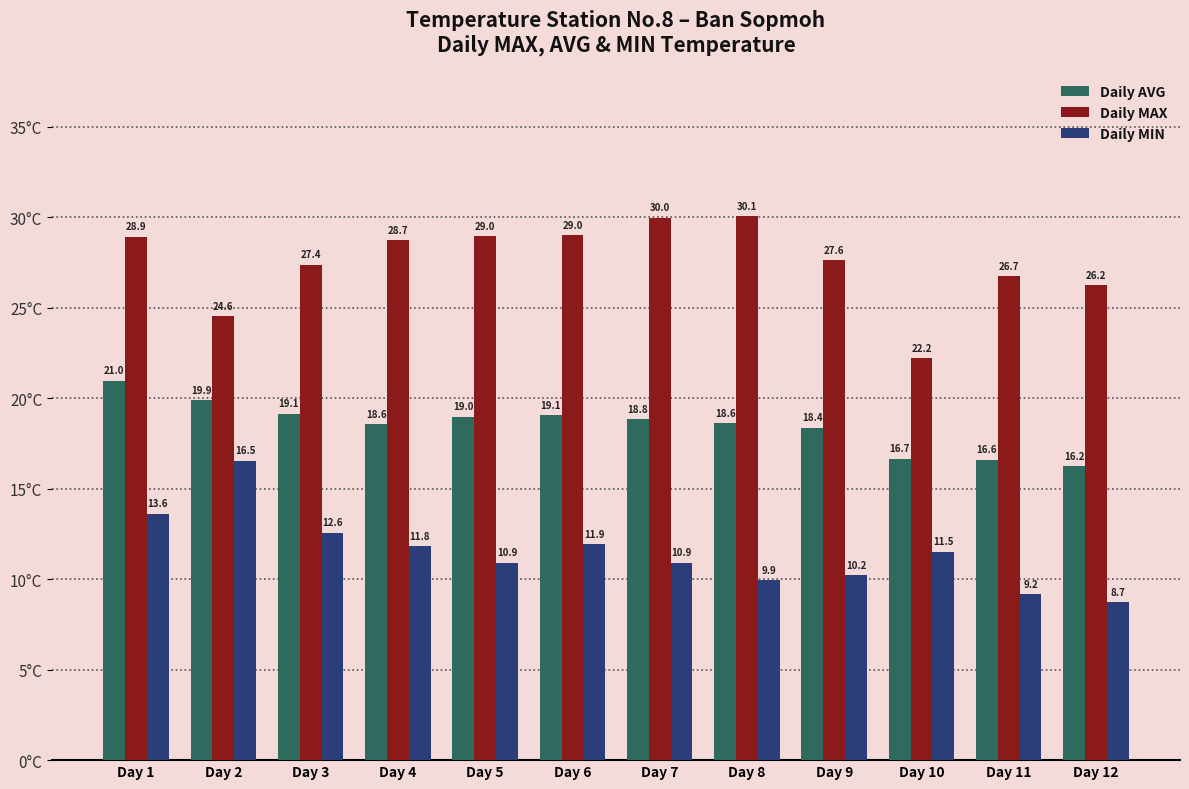

The Daily MAX series shows 29.0 at Day 5. True or false?

True